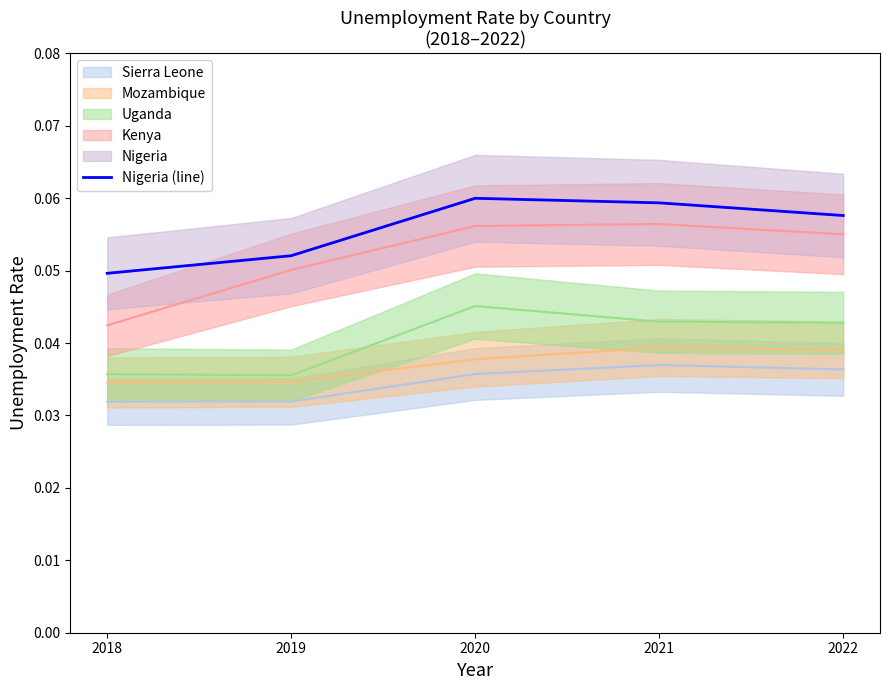

At which category does the data reach its first local peak?

2020